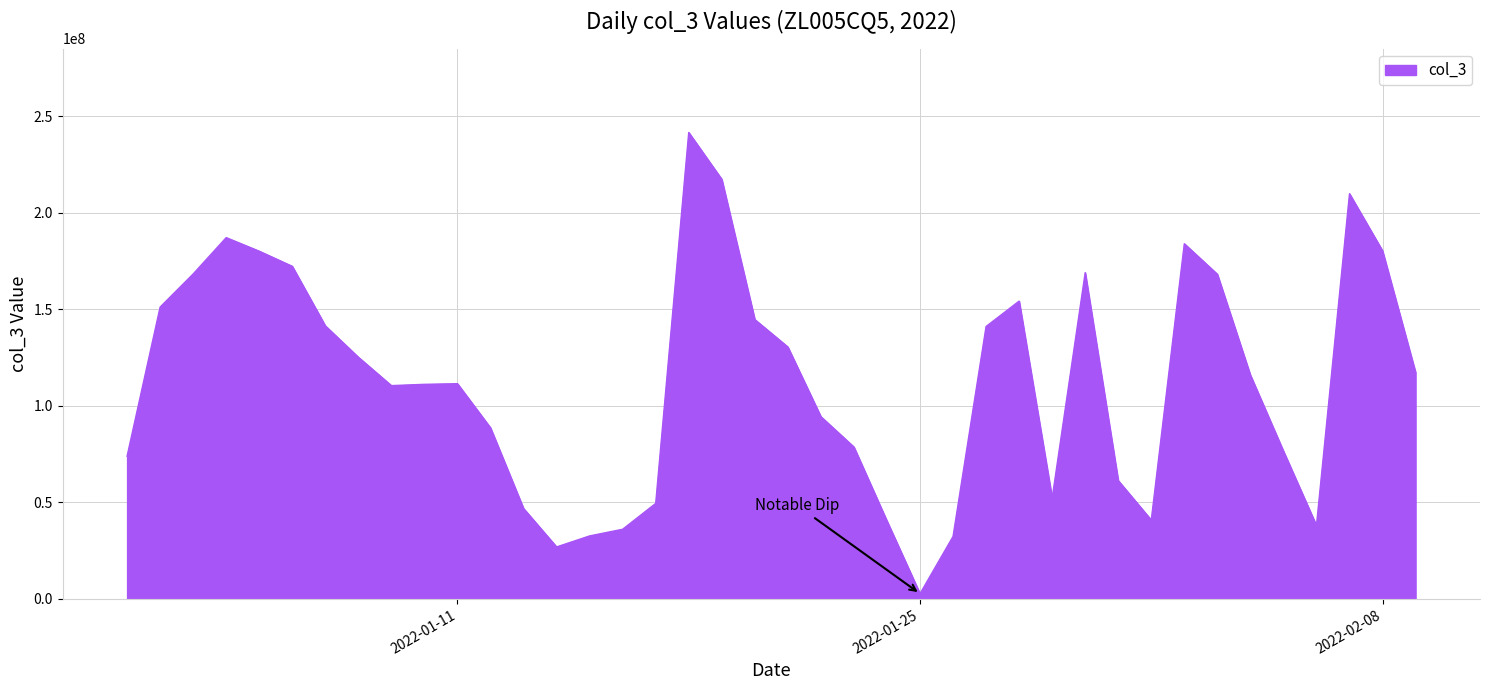

What is the greatest value displayed?

241651096